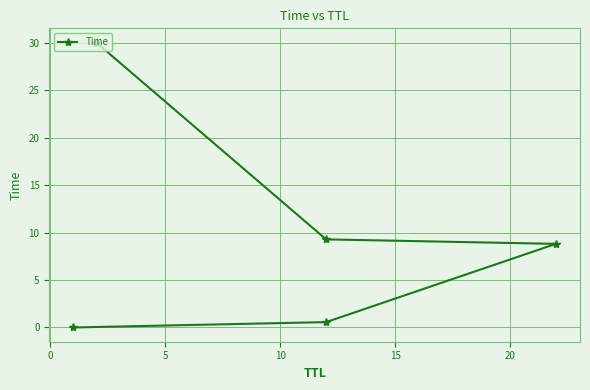

Reading left to right, list all the values displayed in this chart.

0.0	0.6	8.8	9.3	30.0